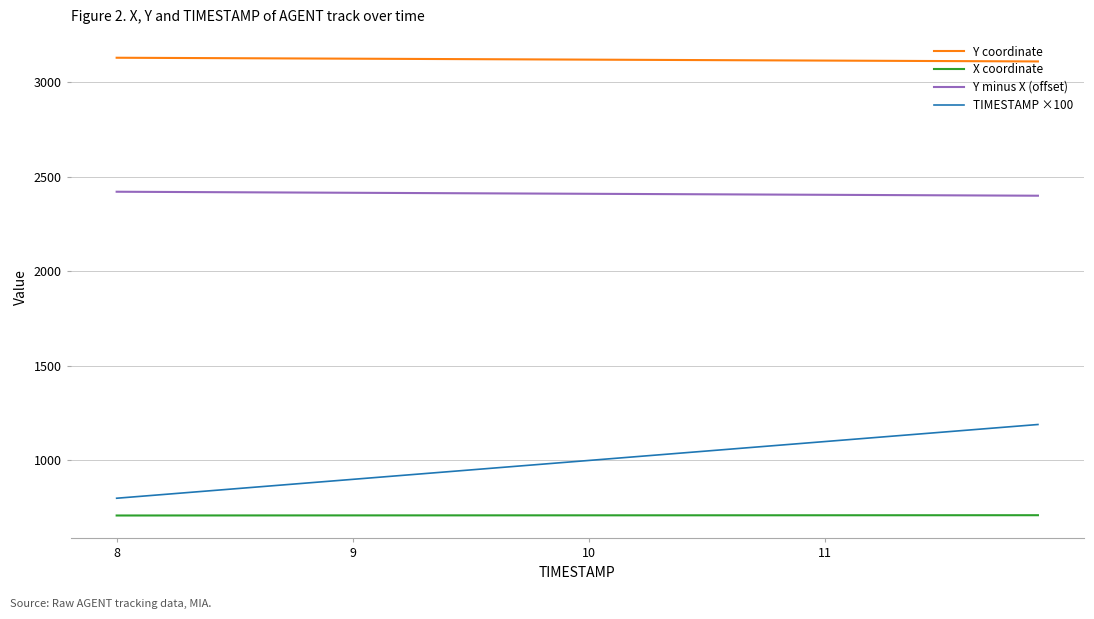

True or false: Y coordinate and TIMESTAMP ×100 cross at least once.

False